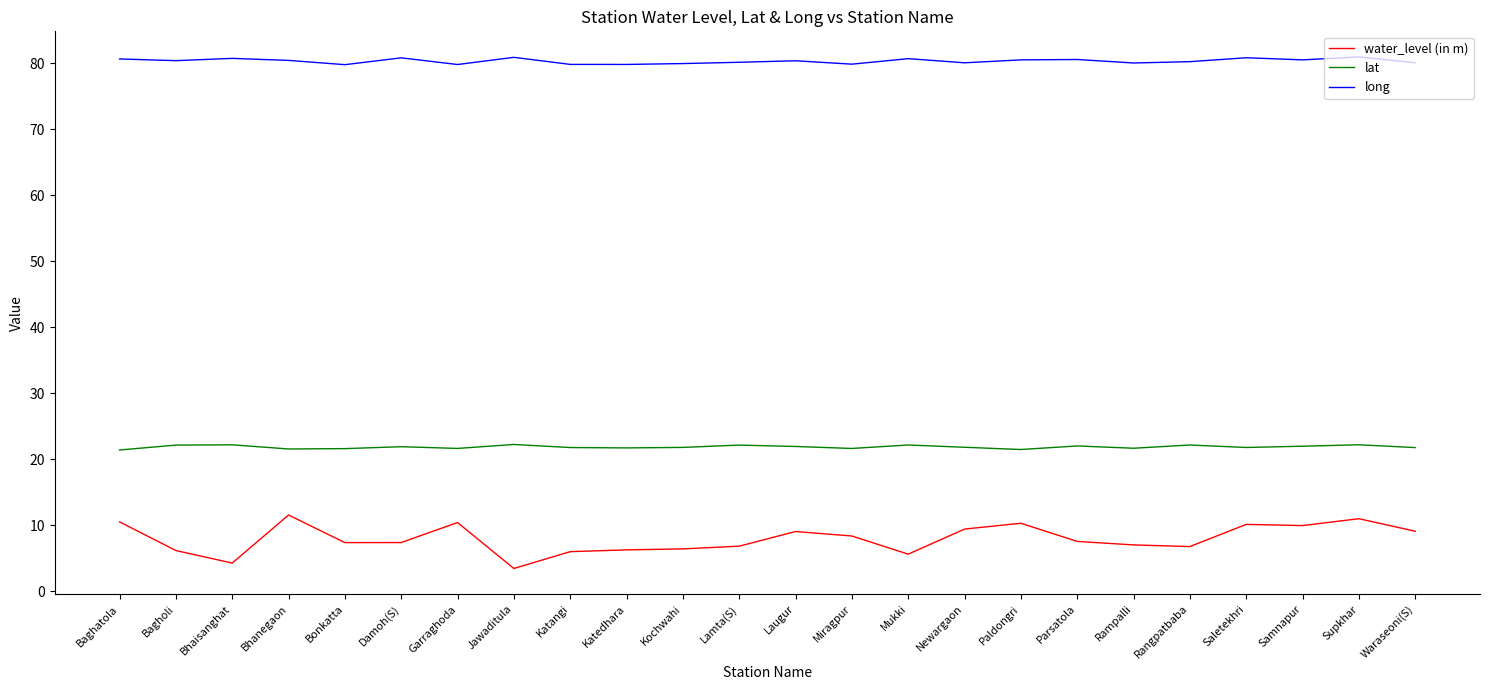

True or false: lat and water_level (in m) cross at least once.

False